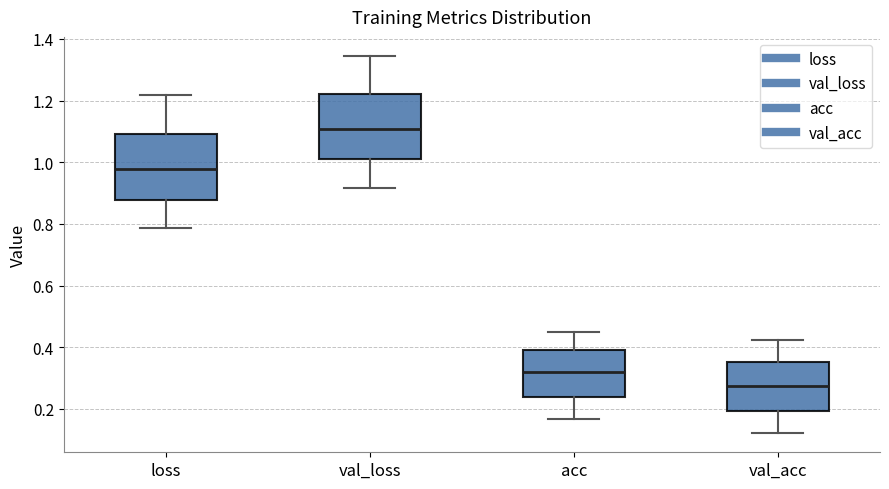

Reading left to right, transcribe this box plot: for each box, give where its median line is, the range the box spans, and where its two whiskers end, as read against the y-axis. The values are not printed on the chart, so give them approximately, as read against the axis.

loss: median 0.98, box 0.88 to 1.10, whiskers 0.78 to 1.22
val_loss: median 1.10, box 1.00 to 1.22, whiskers 0.92 to 1.34
acc: median 0.32, box 0.24 to 0.40, whiskers 0.16 to 0.46
val_acc: median 0.28, box 0.20 to 0.36, whiskers 0.12 to 0.42